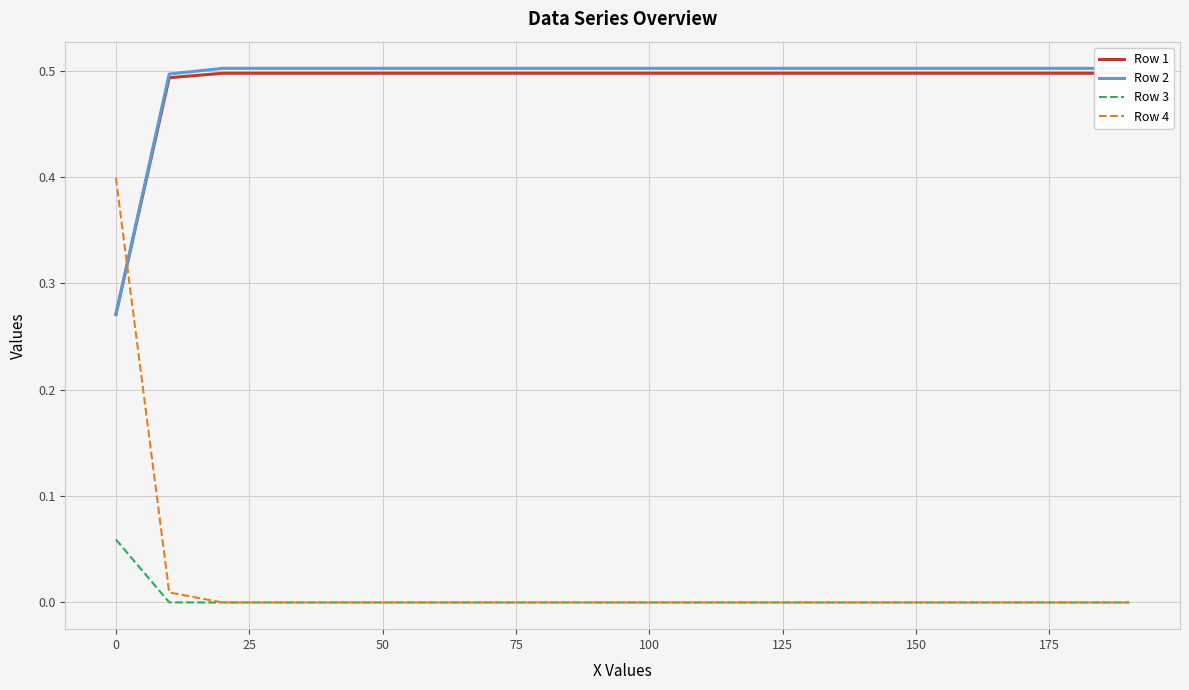

True or false: Row 4 and Row 2 cross at least once.

True